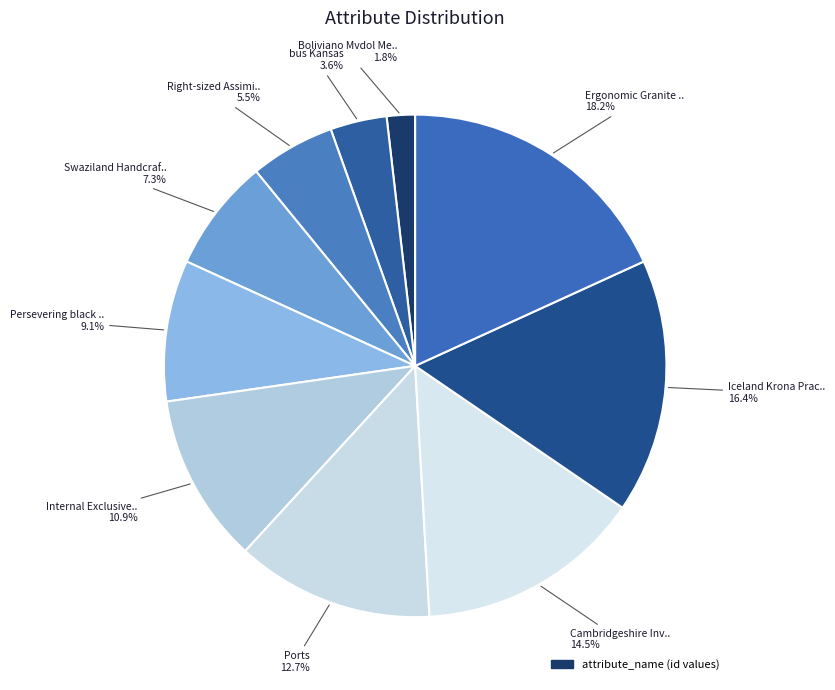

How many segments does this pie chart have?

10